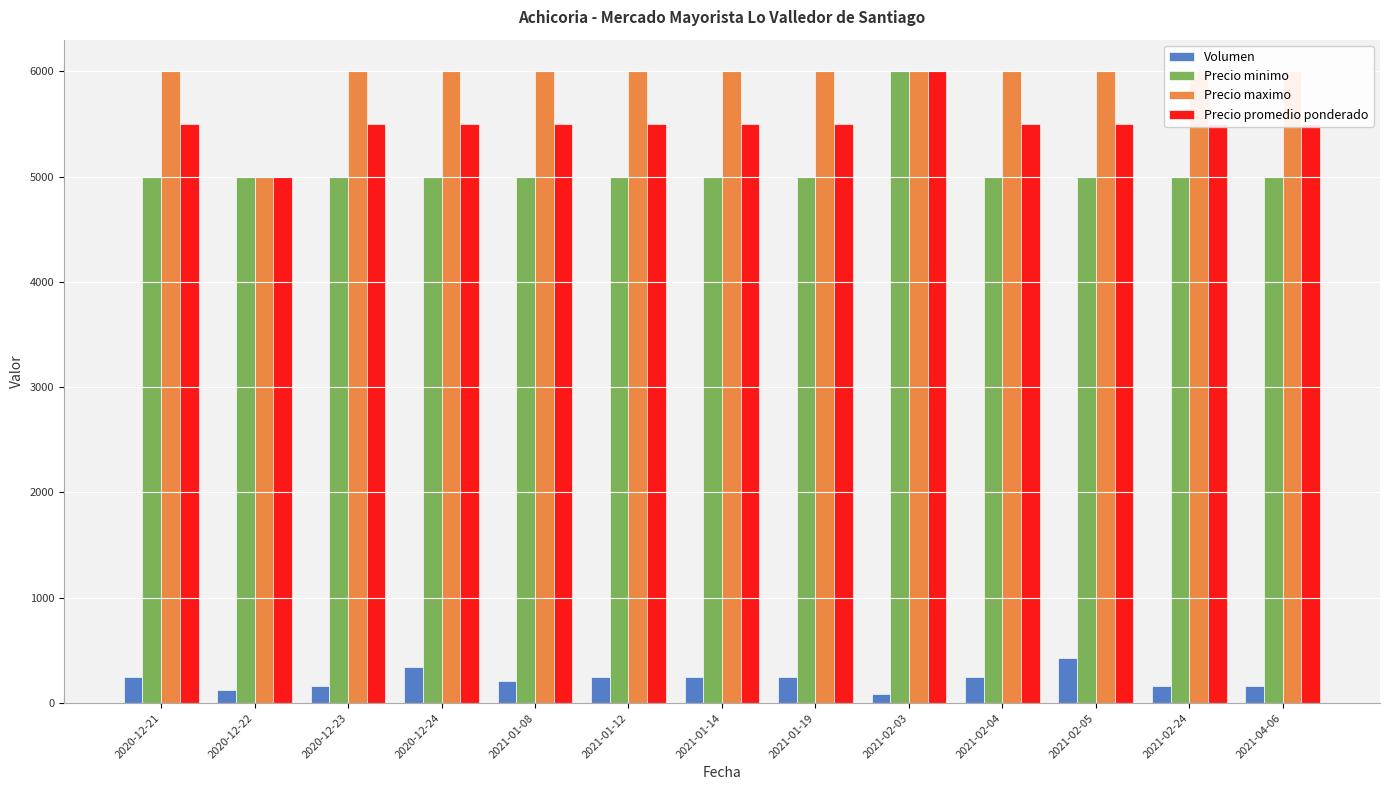

What is the difference between the maximum and second lowest values in the Volumen series?

310